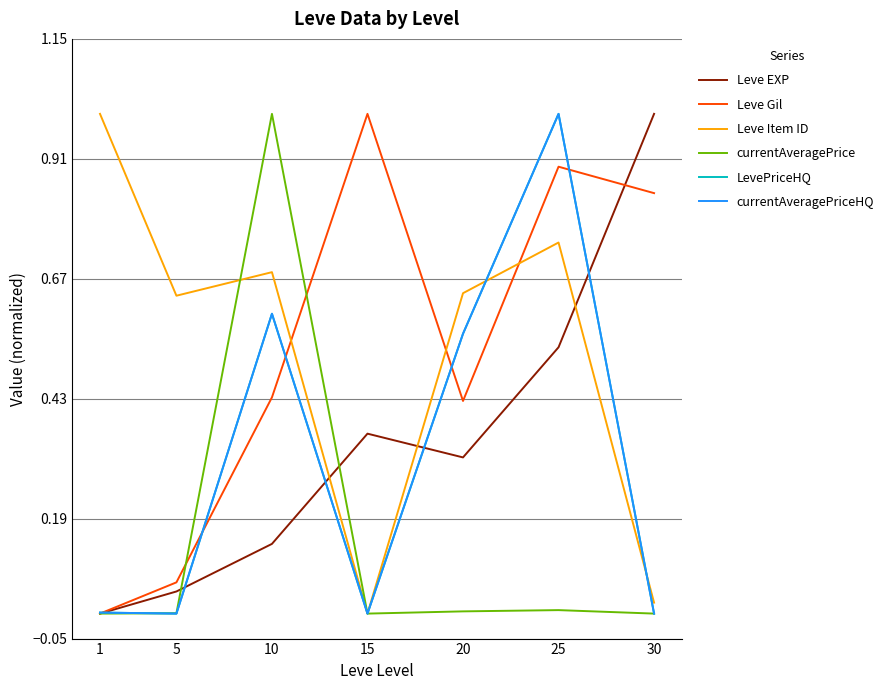

True or false: currentAveragePrice and currentAveragePriceHQ cross at least once.

True